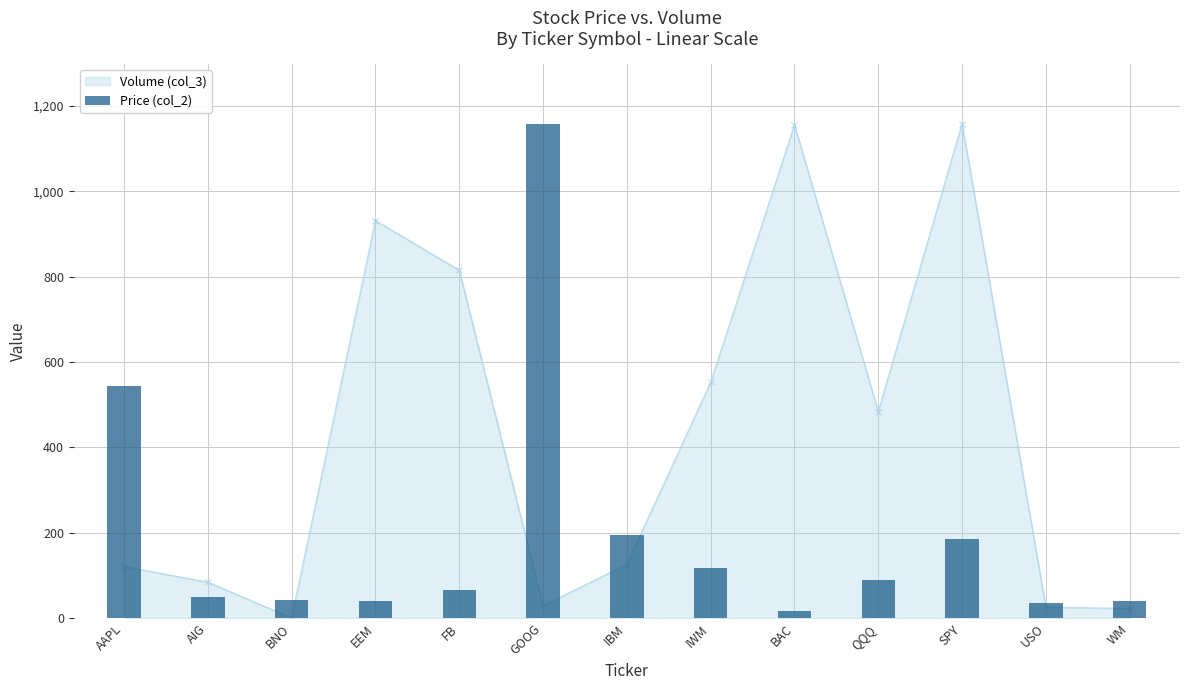

Reading right to left, what are all the values shown in this chart?

40.6	35.8	186.3	88.5	17.2	116.9	195.0	1158.7	64.9	39.8	42.7	50.2	545.0